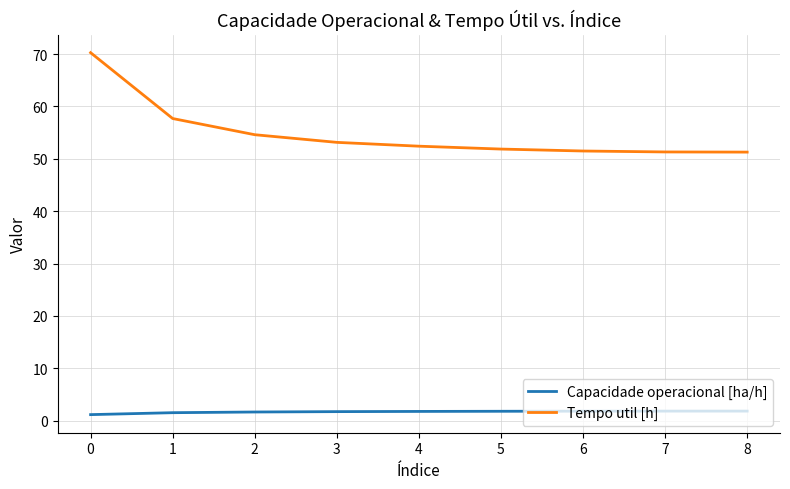

Which series changed the most between 0 and 6?

Tempo util [h]